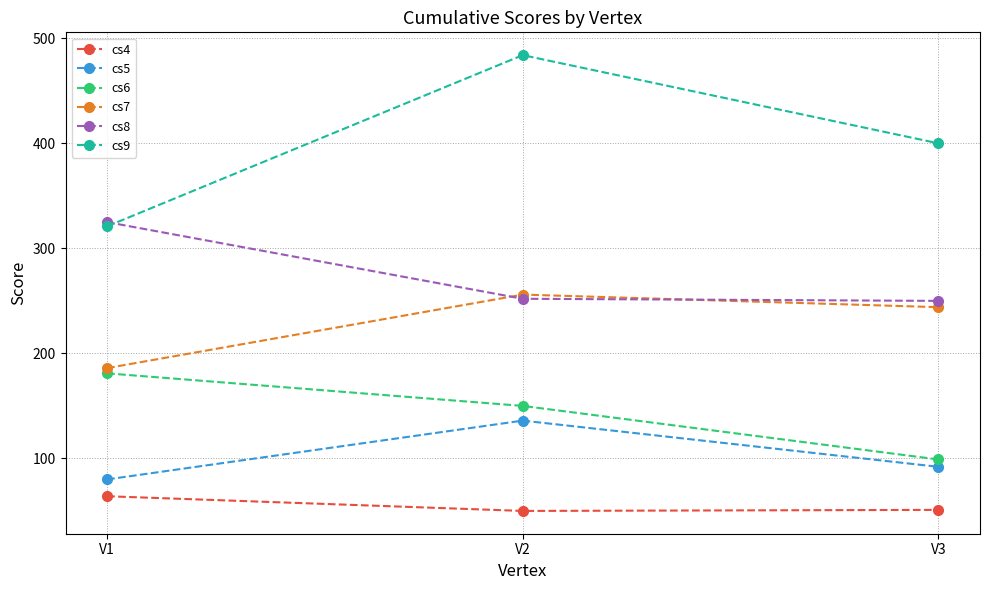

True or false: cs7 has a value of 99 at V1.

False